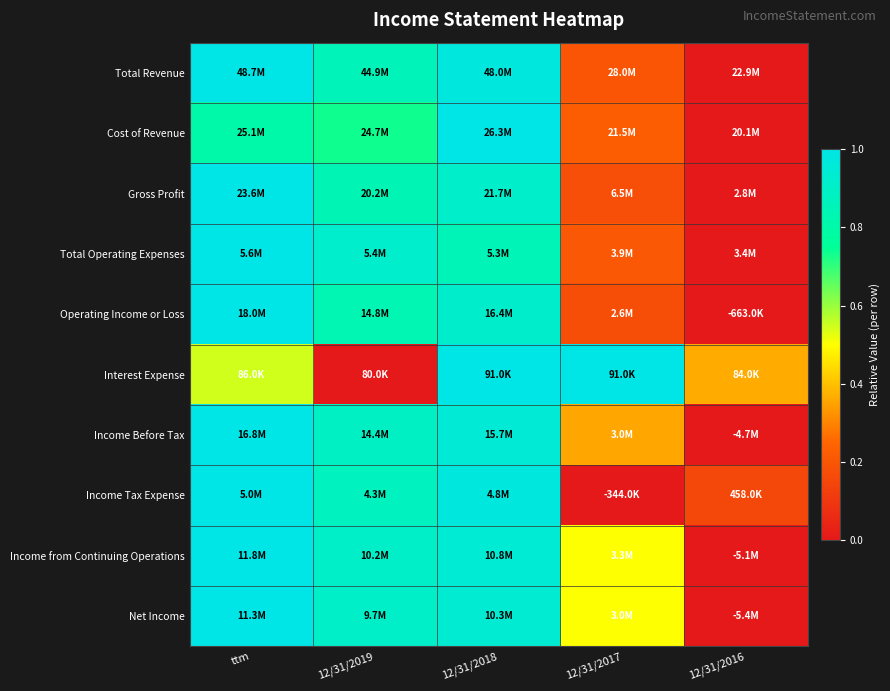

What is the spread (max minus min) of values at 12/31/2016?

0.4